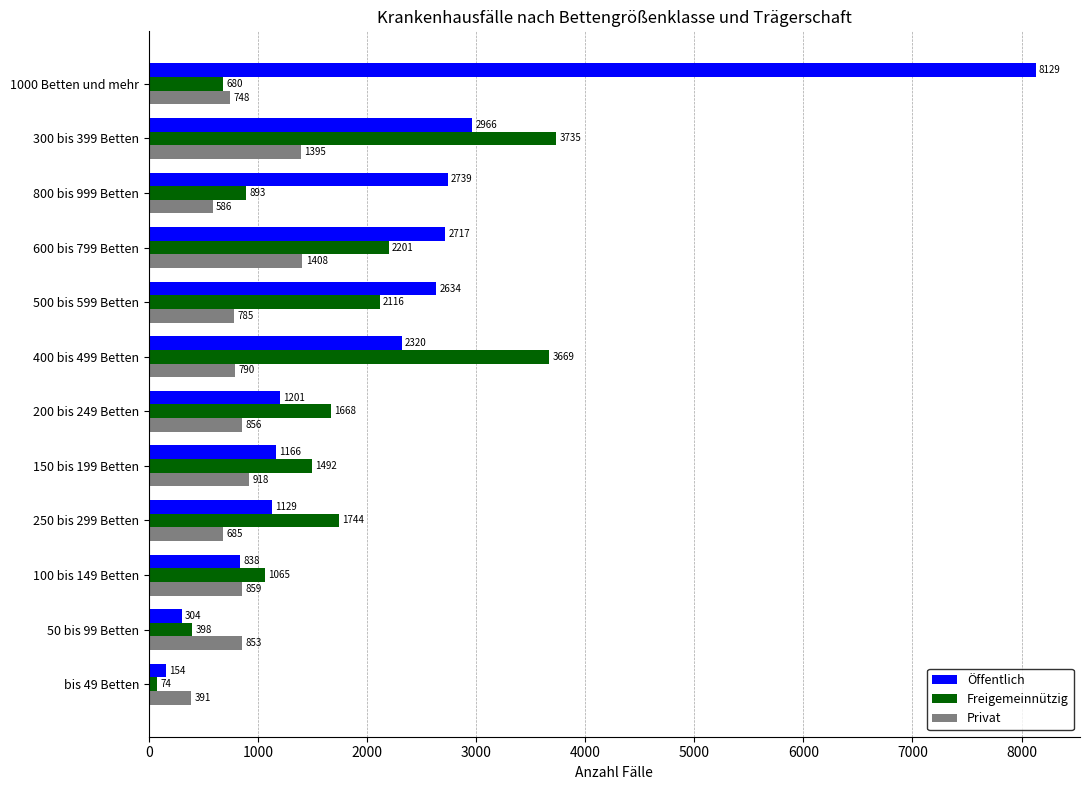

Read the Privat value at 1000 Betten und mehr, to the nearest 100.

700